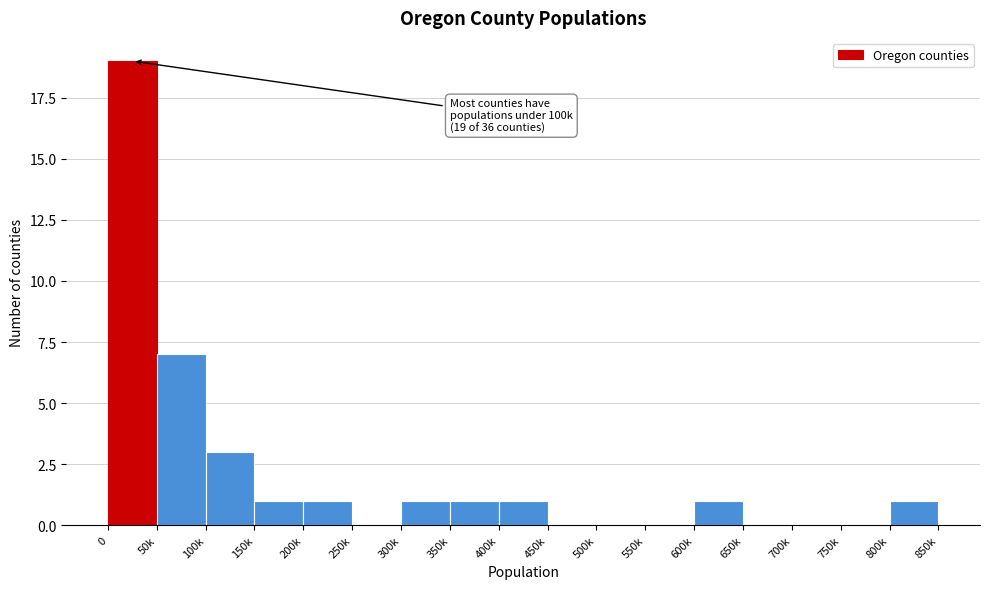

Reading left to right, extract all data points from this chart.

0=19	50k=7	100k=3	150k=1	200k=1	250k=0	300k=1	350k=1	400k=1	450k=0	500k=0	550k=0	600k=1	650k=0	700k=0	750k=0	800k=1